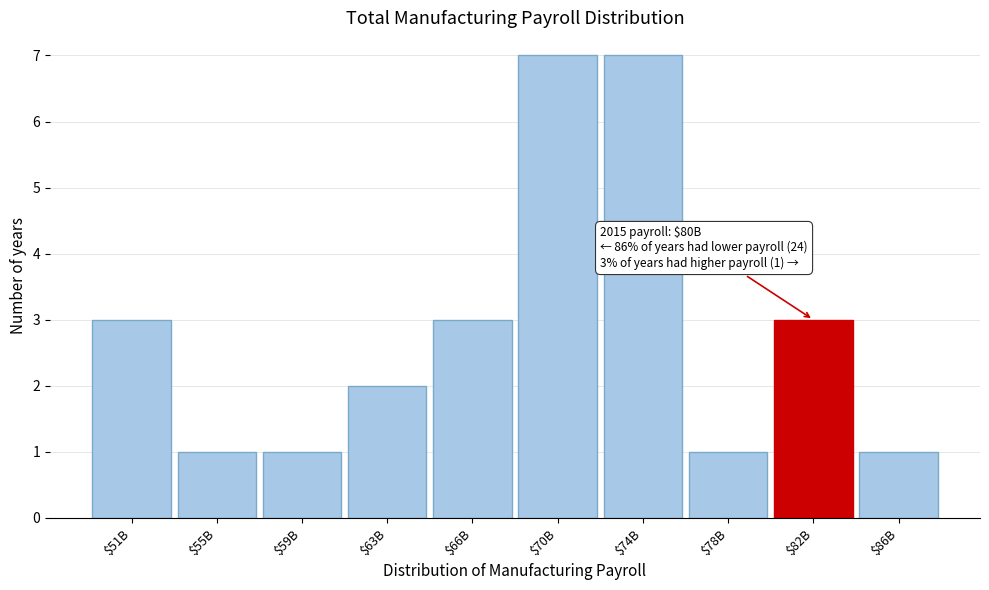

Reading left to right, list all the values displayed in this chart.

3	1	1	2	3	7	7	1	3	1